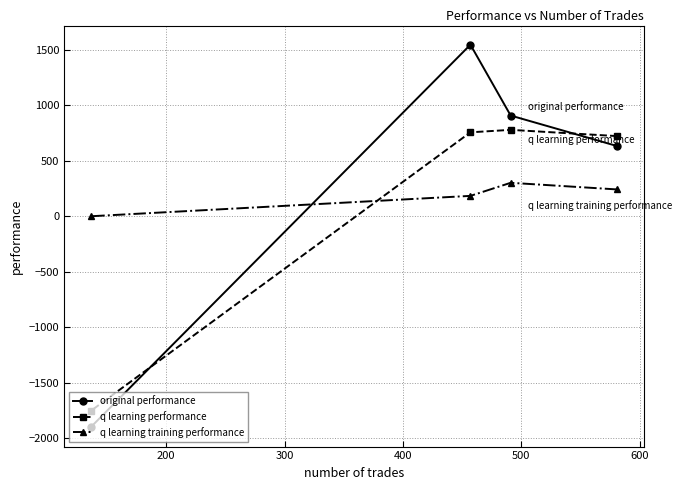

Which series has the widest spread of values?

original performance